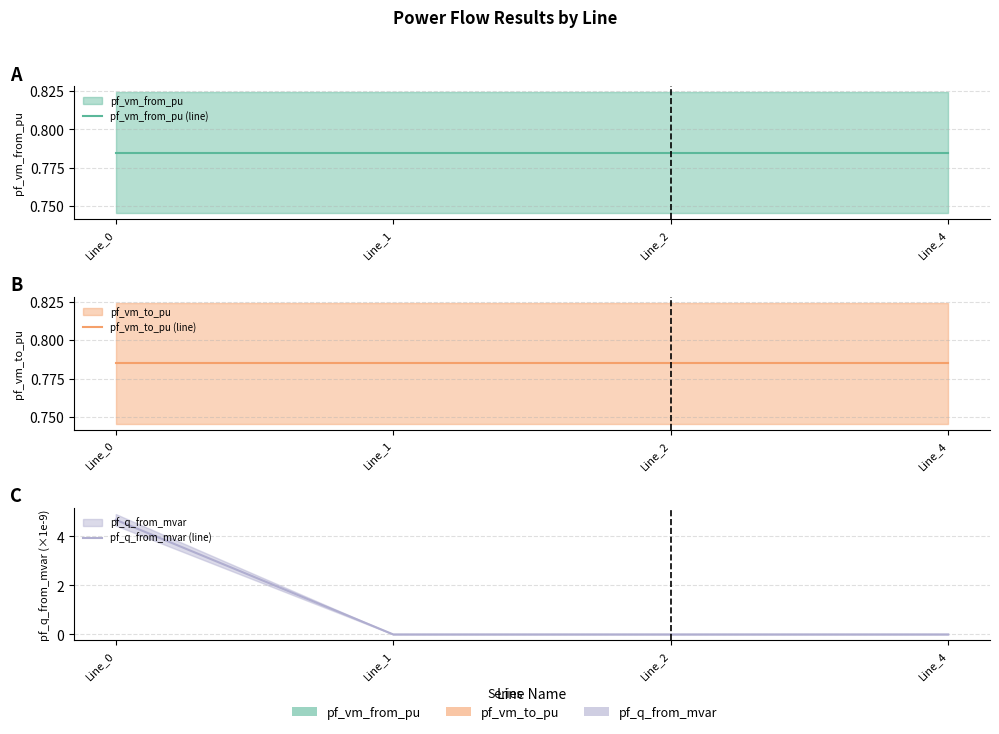

What is the total value across all series at Line_1?

1.6